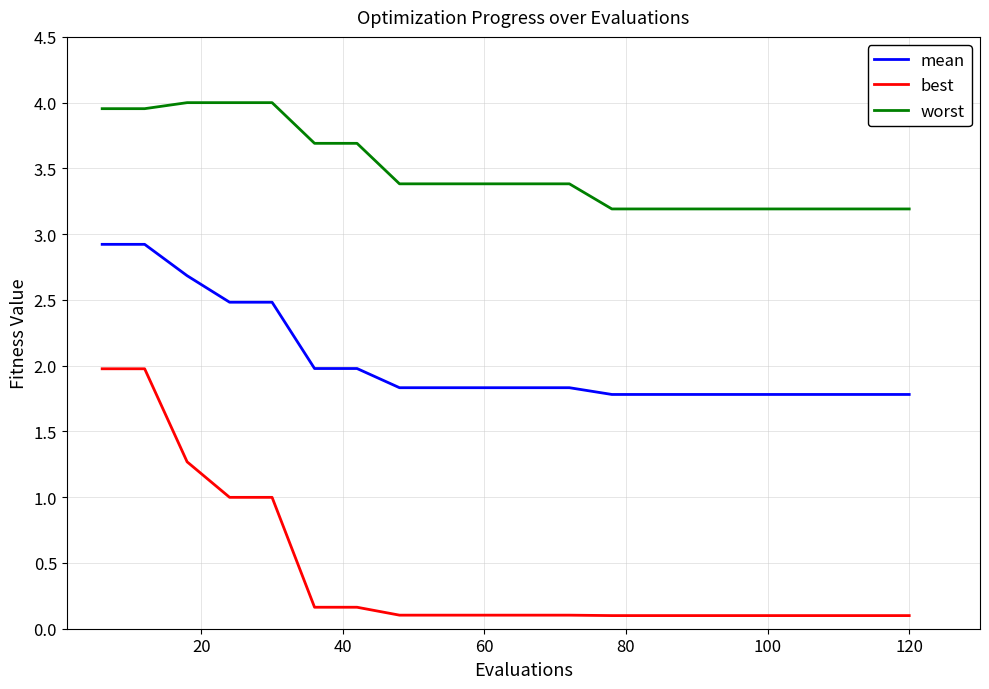

What is the minimum value for mean?

1.8